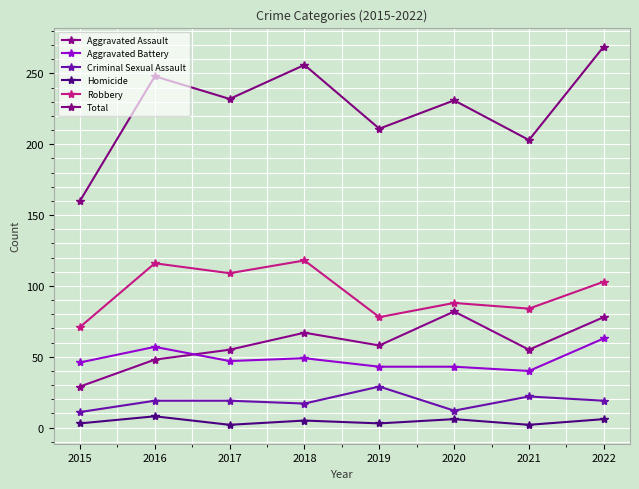

The Criminal Sexual Assault series shows 19 at 2022. True or false?

True